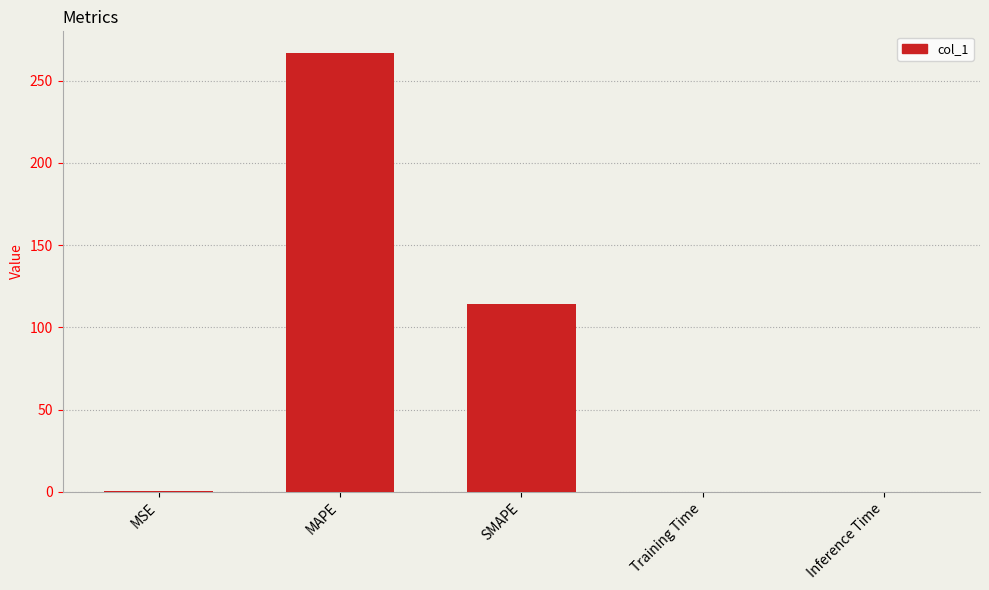

What is the change in value from MAPE to Inference Time?

-266.7